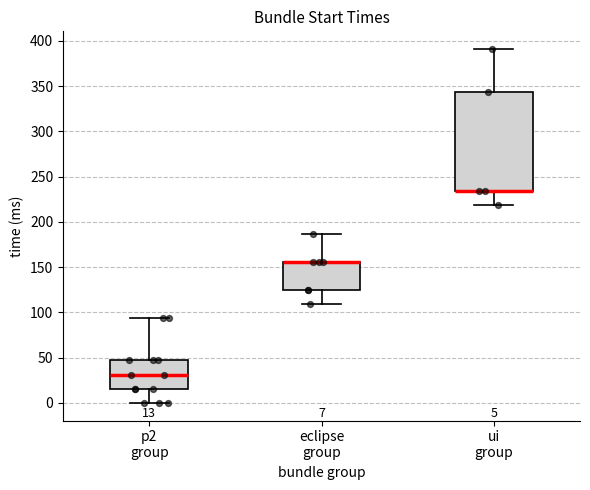

Which box is the tallest, from its lower edge to its upper edge?

ui group